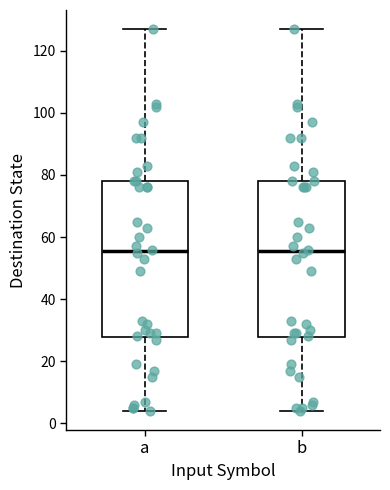

Where does the upper whisker of the box for b end on the y-axis? The values are not printed on the chart, so give them approximately, as read against the axis.

128